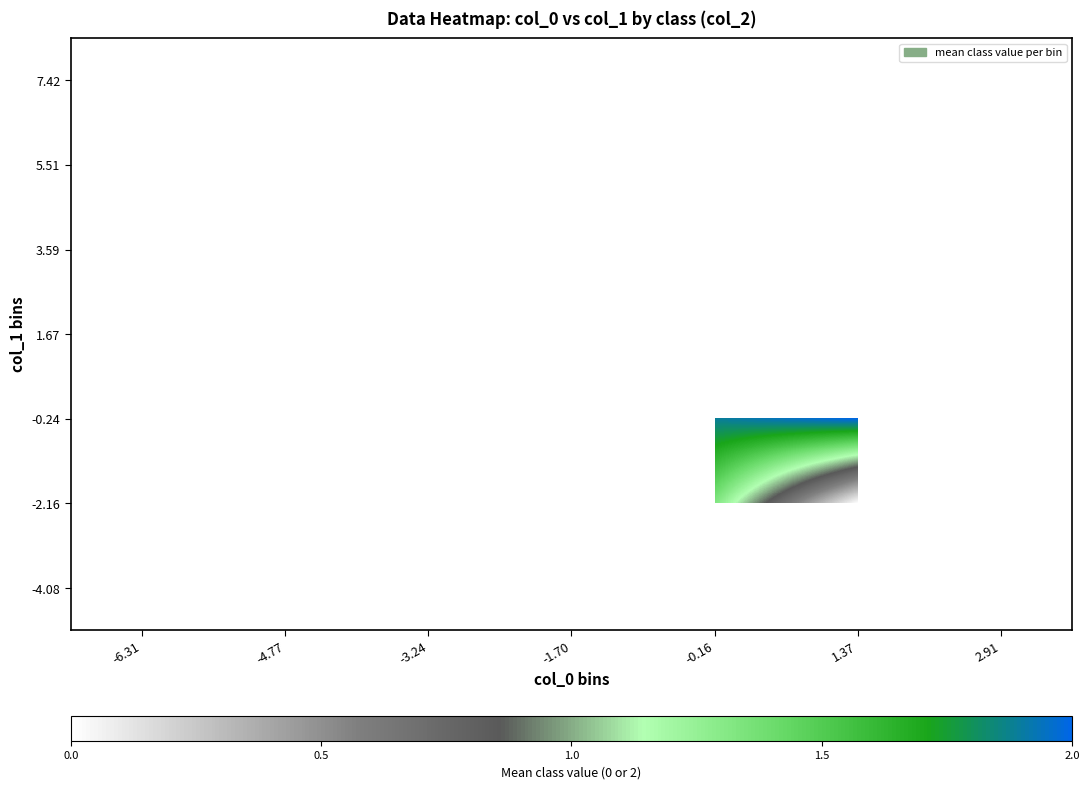

How many categories are shown in the chart?

7